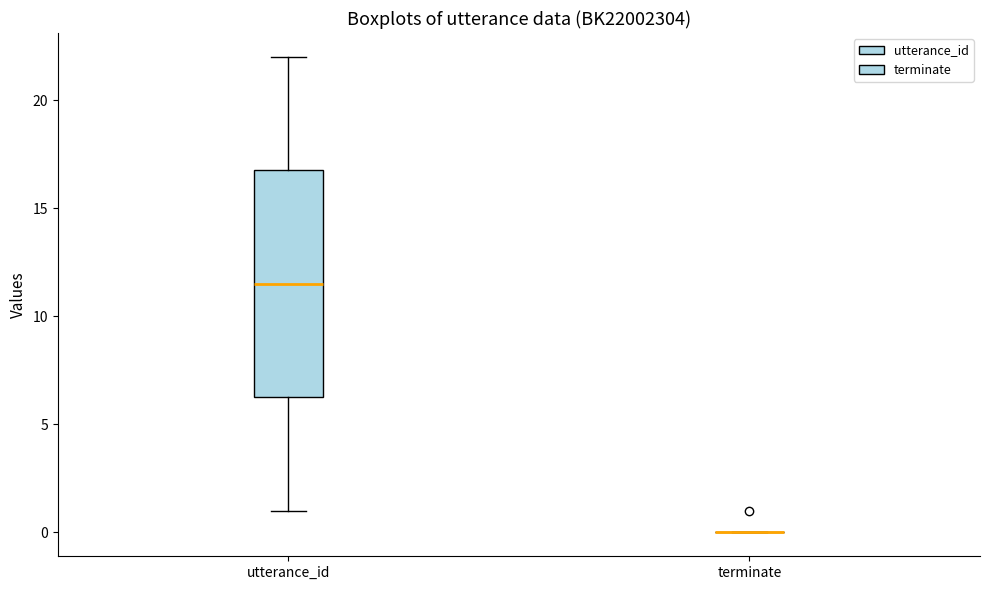

Reading left to right, transcribe this box plot: for each box, give where its median line is, the range the box spans, and where its two whiskers end, as read against the y-axis. The values are not printed on the chart, so give them approximately, as read against the axis.

utterance_id: median 11.5, box 6.5 to 17.0, whiskers 1.0 to 22.0
terminate: box collapsed to a line at 0.0, whiskers 0.0 to 0.0